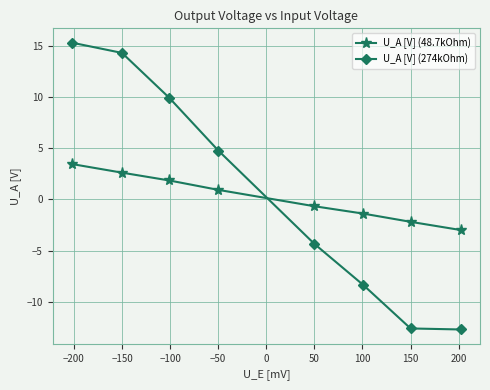

Which series has the widest spread of values?

U_A [V] (274kOhm)